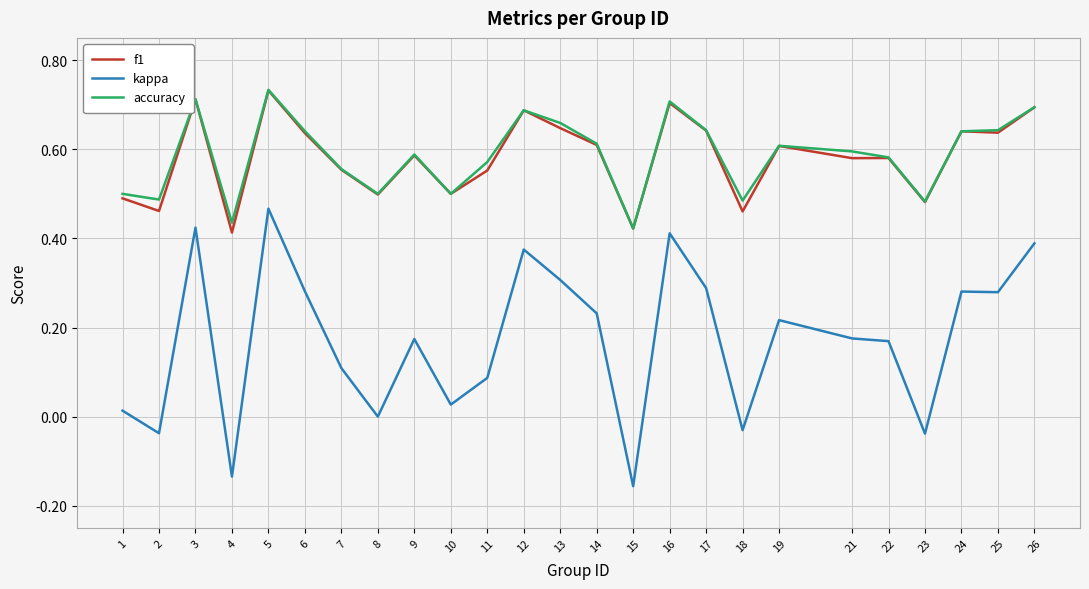

Is it true that f1 equals 0.2 at 5?

False